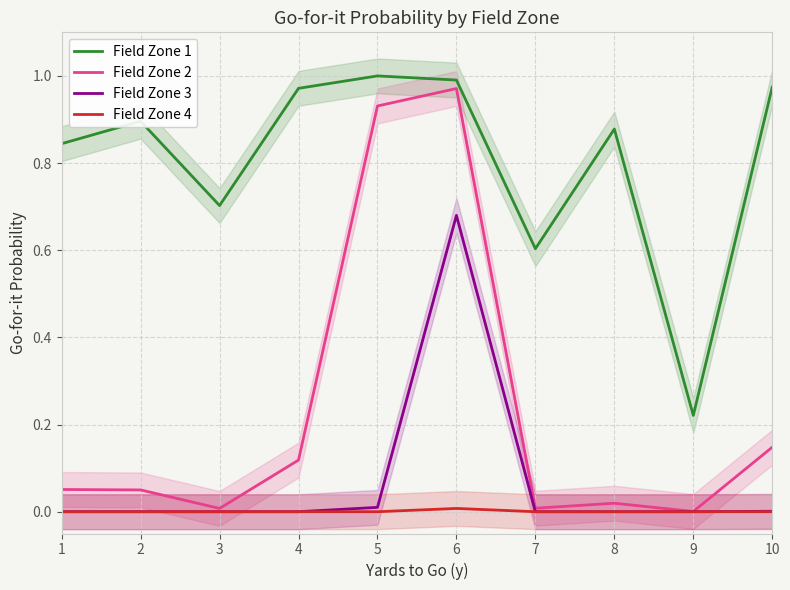

What is the value of the Field Zone 1 point at the 5th from the left?

1.0